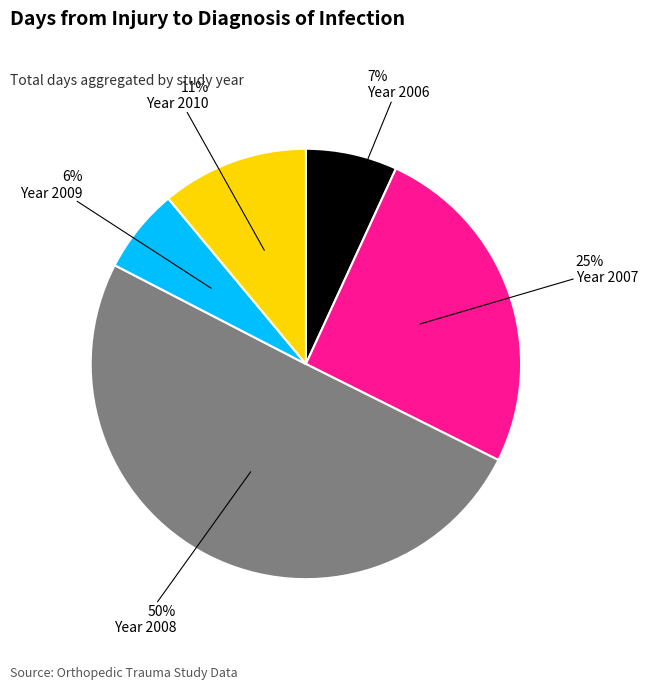

To the nearest percent, what is the average slice percentage?

20%